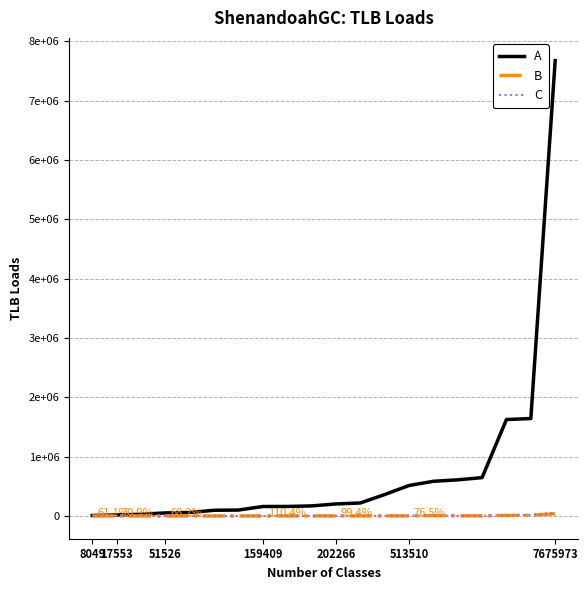

What are all the series names shown in the legend?

A, B, C